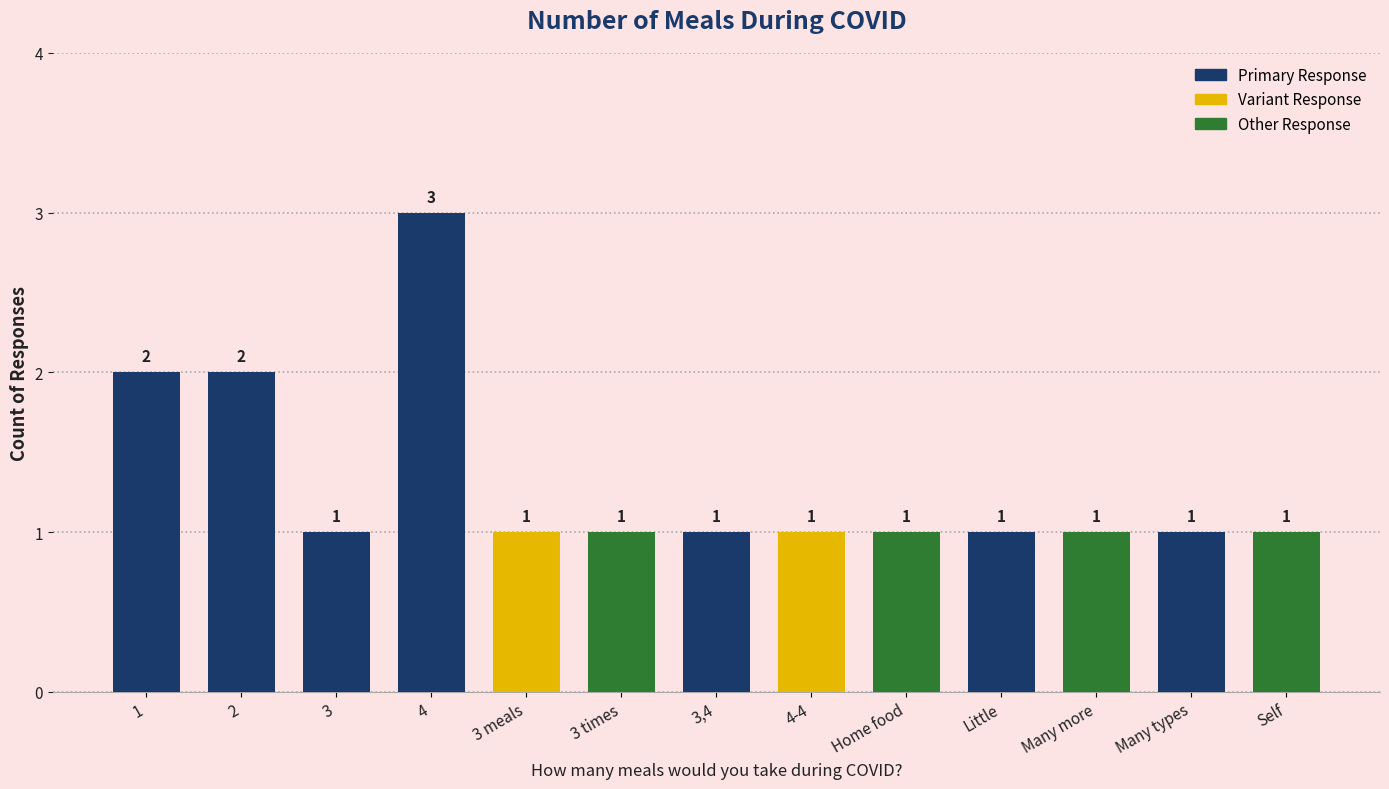

What is the change in value from 2 to Self?

-1